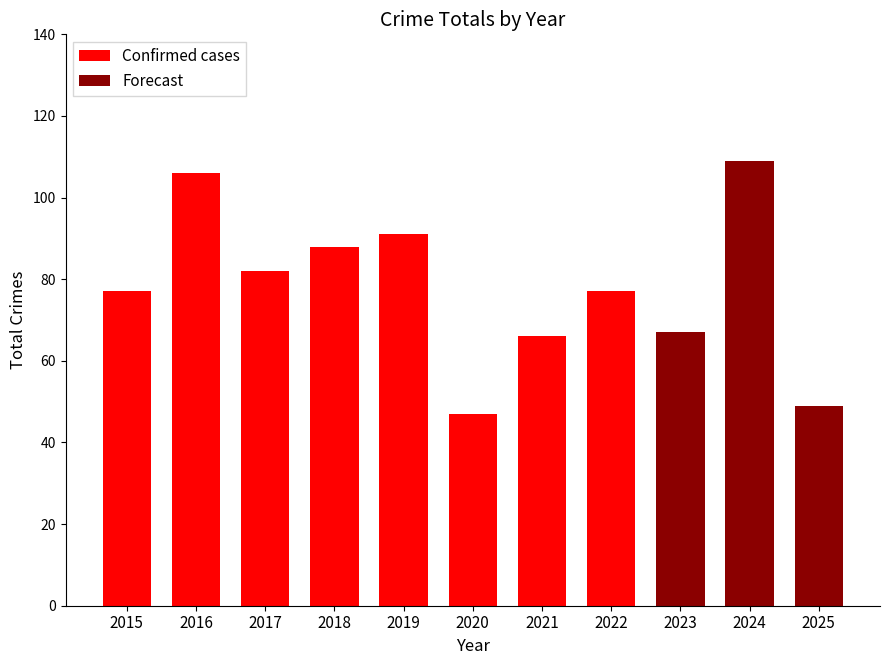

What is the minimum value shown in the chart?

47